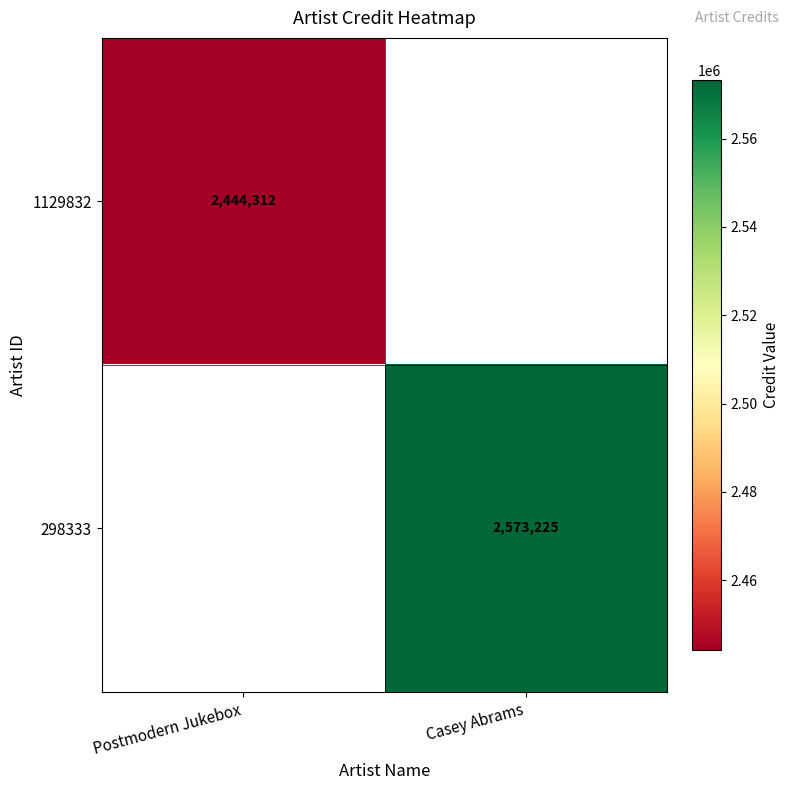

Is it true that 298333 equals 1529137 at Casey Abrams?

False